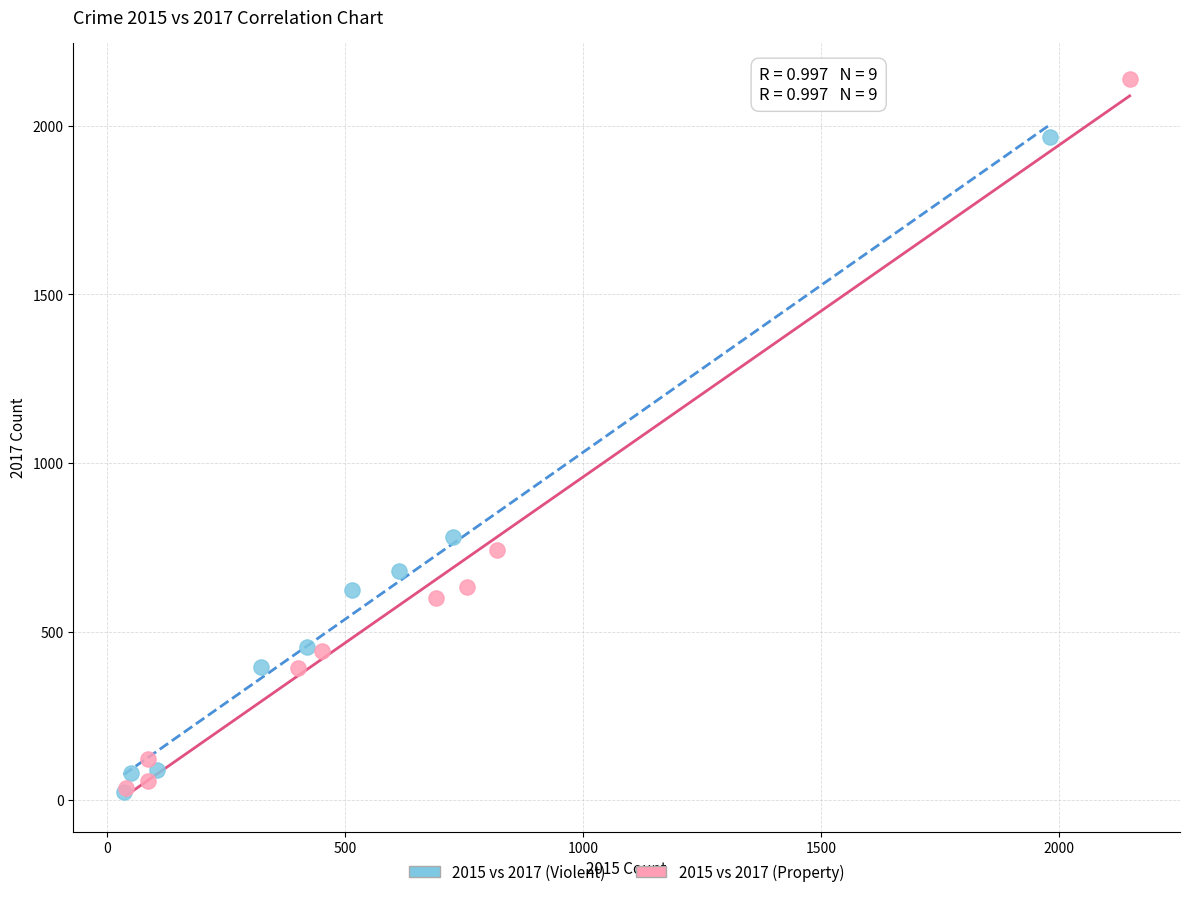

Which series has the widest spread of Y values?

2015 vs 2017 (Property)